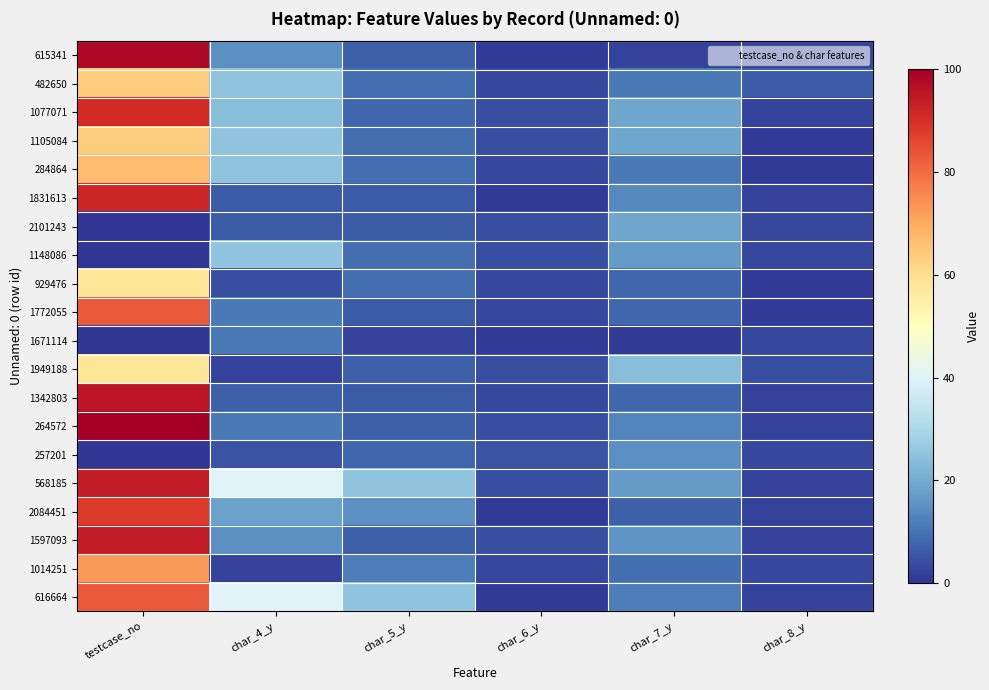

How many distinct data groups are displayed?

20